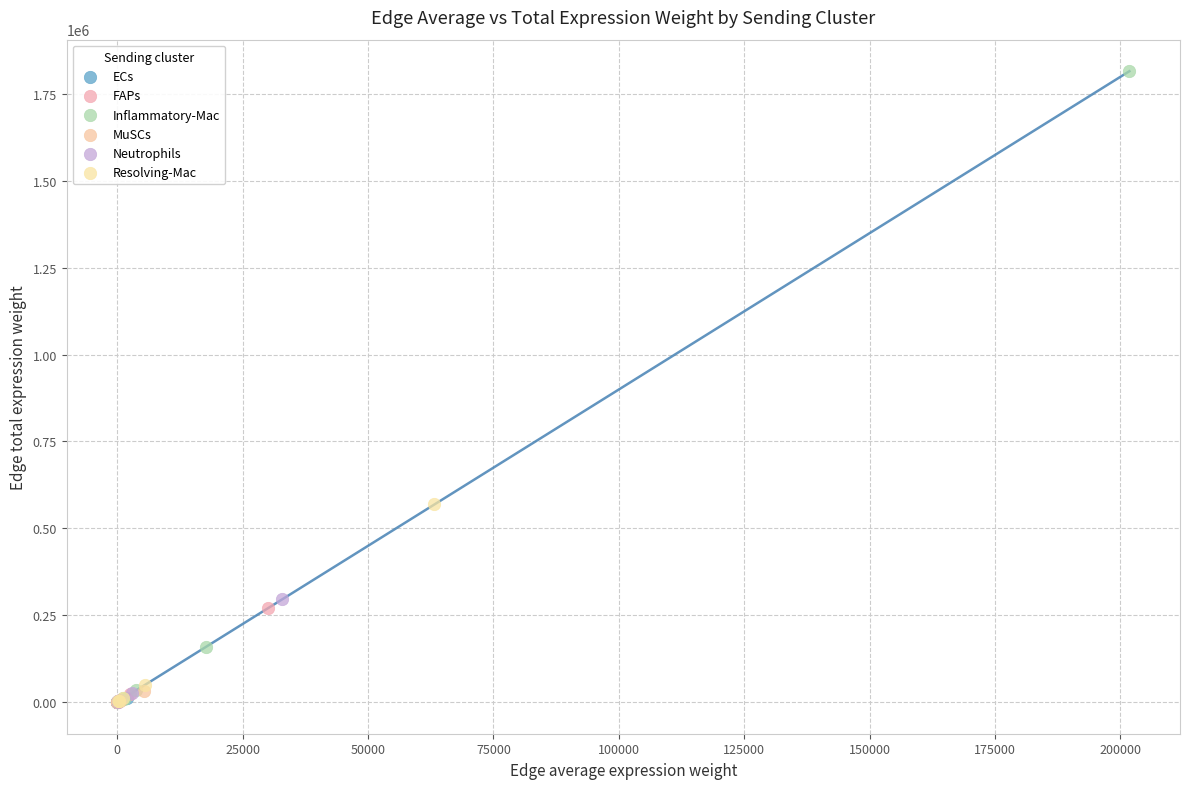

Which series reaches the maximum Y coordinate?

Inflammatory-Mac